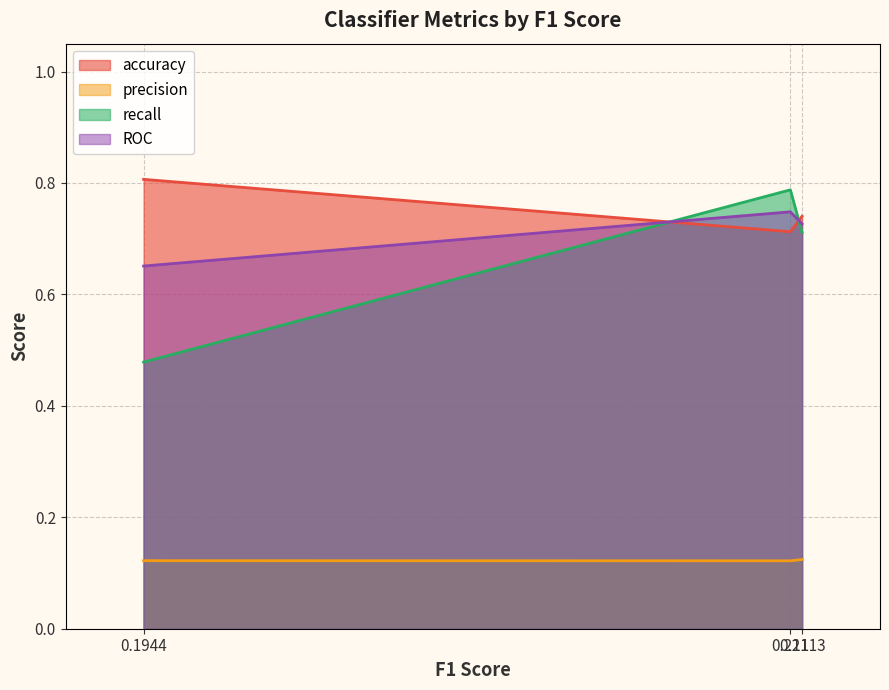

Which series has the largest total across all categories?

accuracy